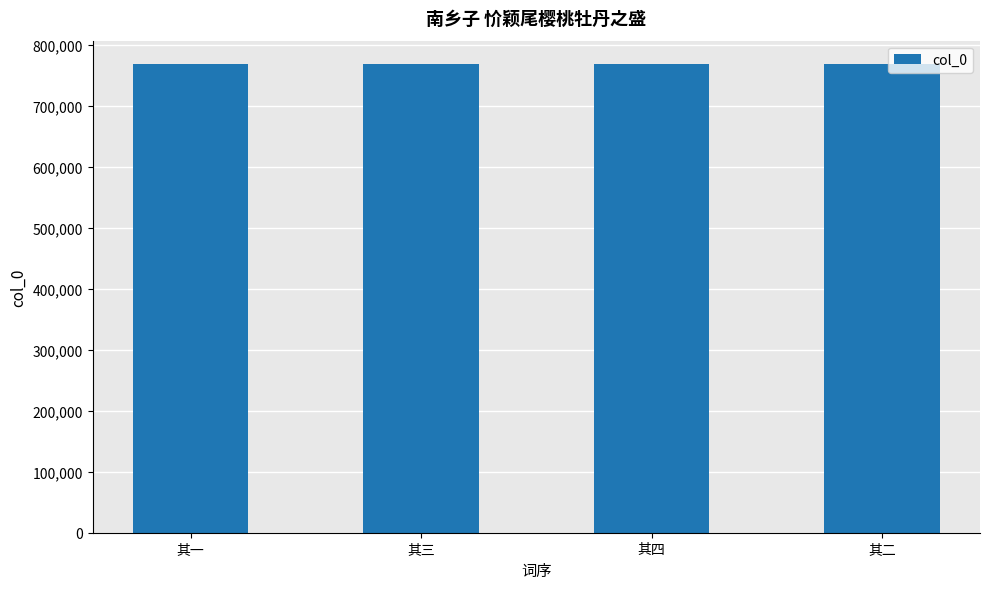

What is the ratio of the value at 其一 to the value at 其二?

1.0